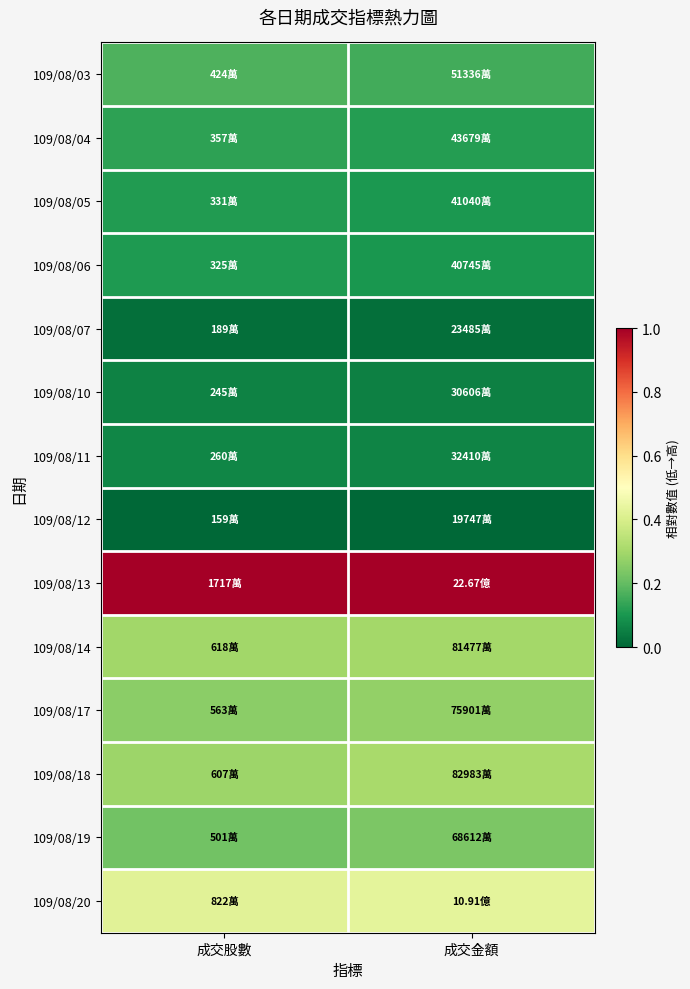

How many series are shown in this chart?

14